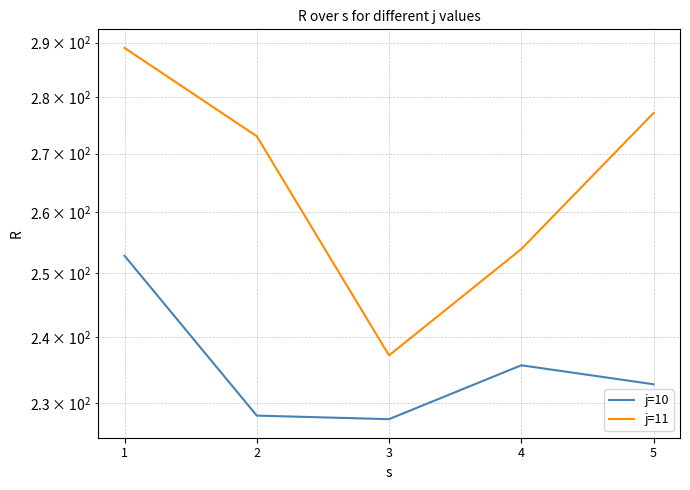

At which label does j=10 reach its peak?

1